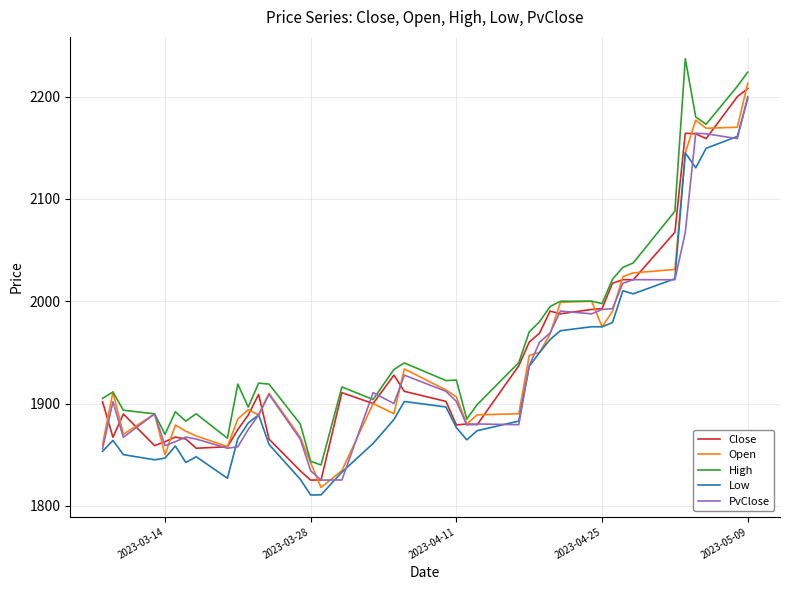

What is the minimum value for Low?

1810.7